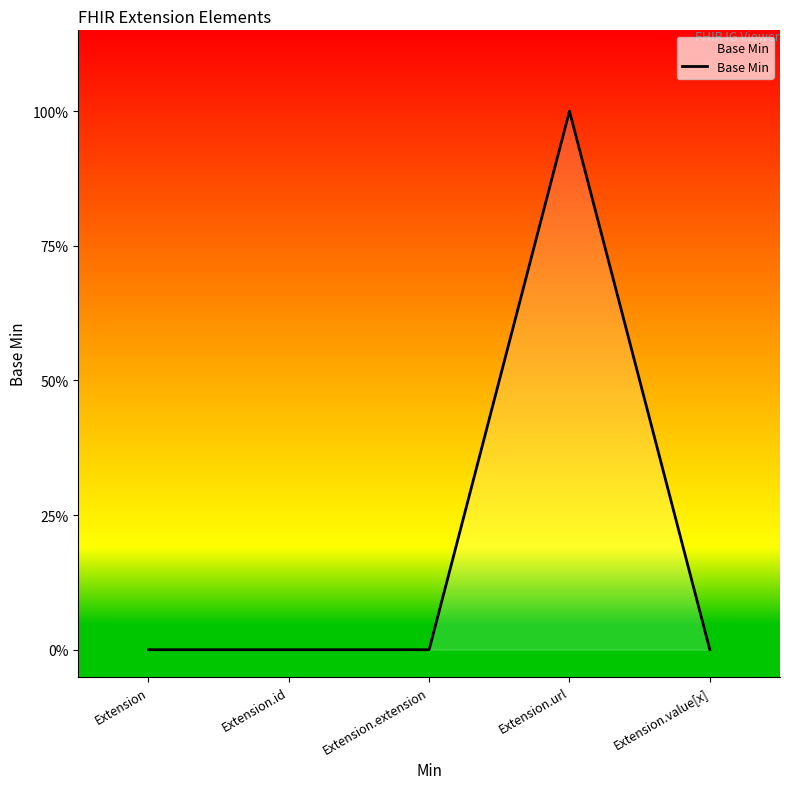

What is the greatest value displayed?

1